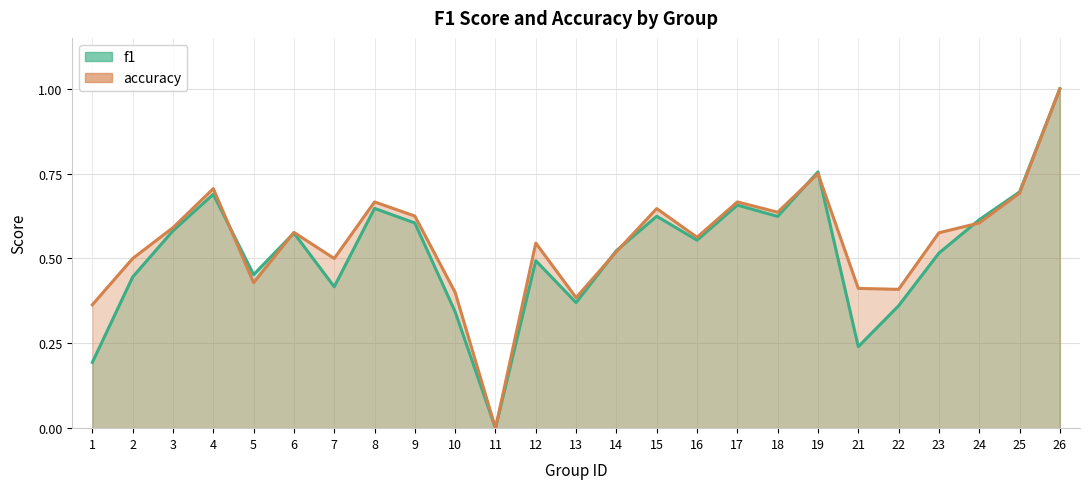

Count the f1 values in the range 0 to 1.

25